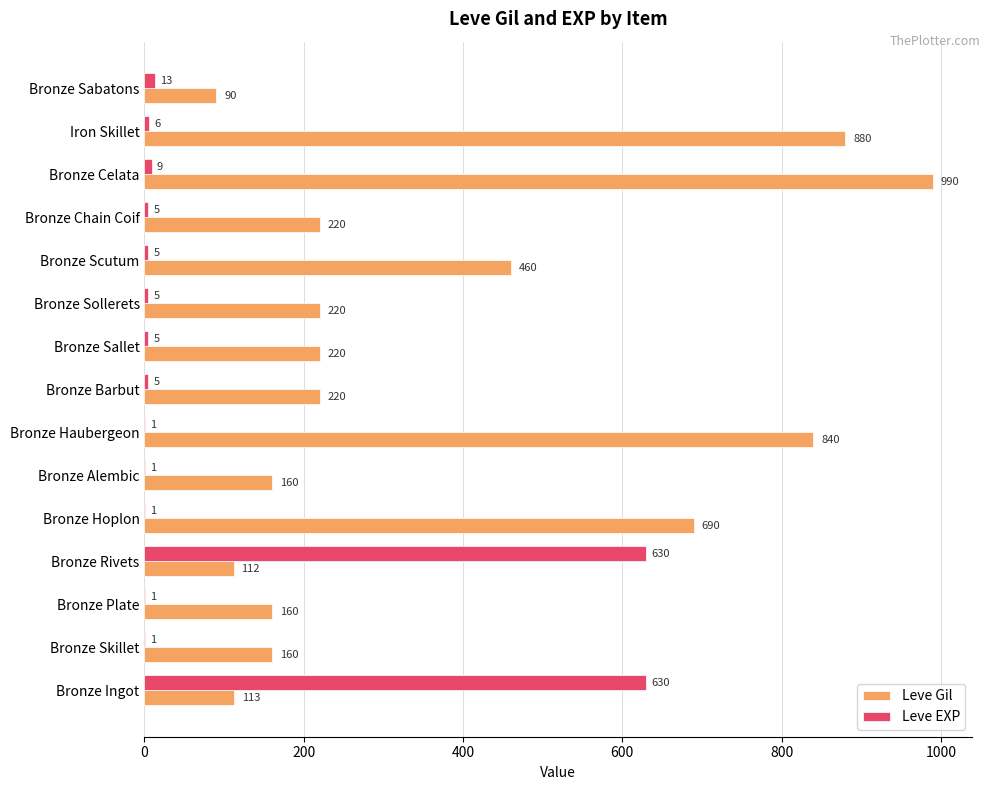

Which category has the highest value across all series?

Bronze Celata